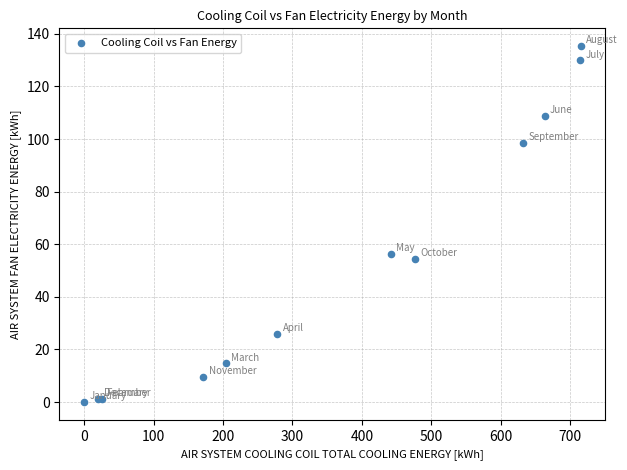

What Y value in the scatter plot is closest to 67?

56.4